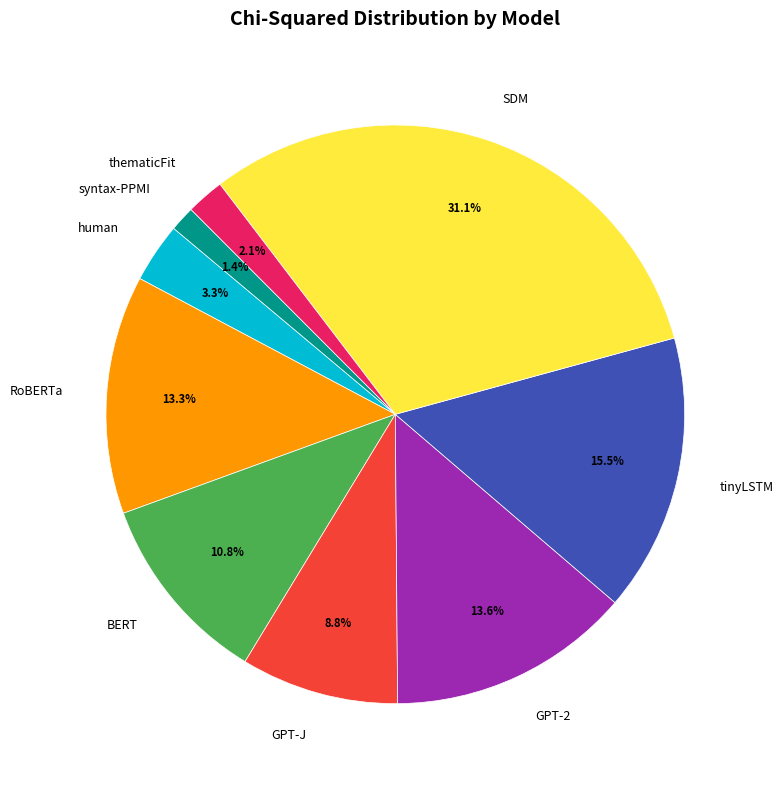

To the nearest percent, what is the difference between the largest and smallest slice percentages?

30%